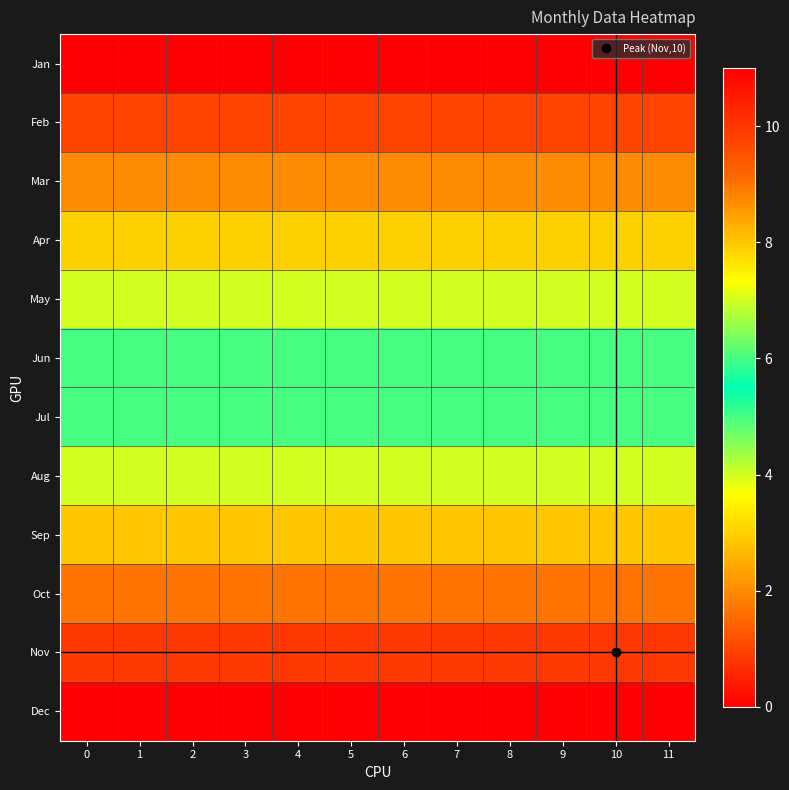

At how many categories does at least one series exceed 10?

12